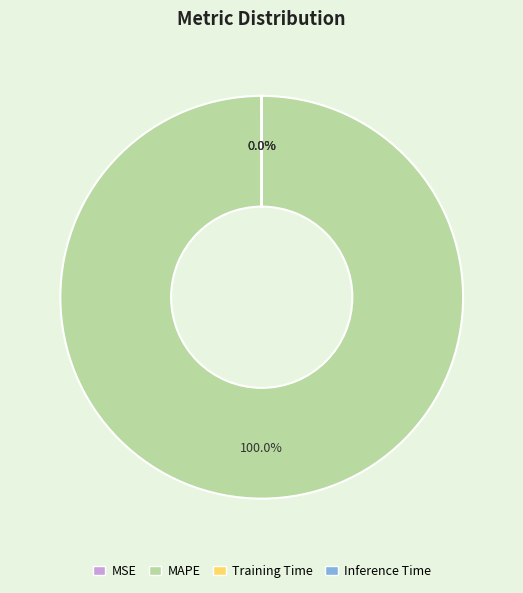

To the nearest percent, what percentage of the pie is MAPE?

100%